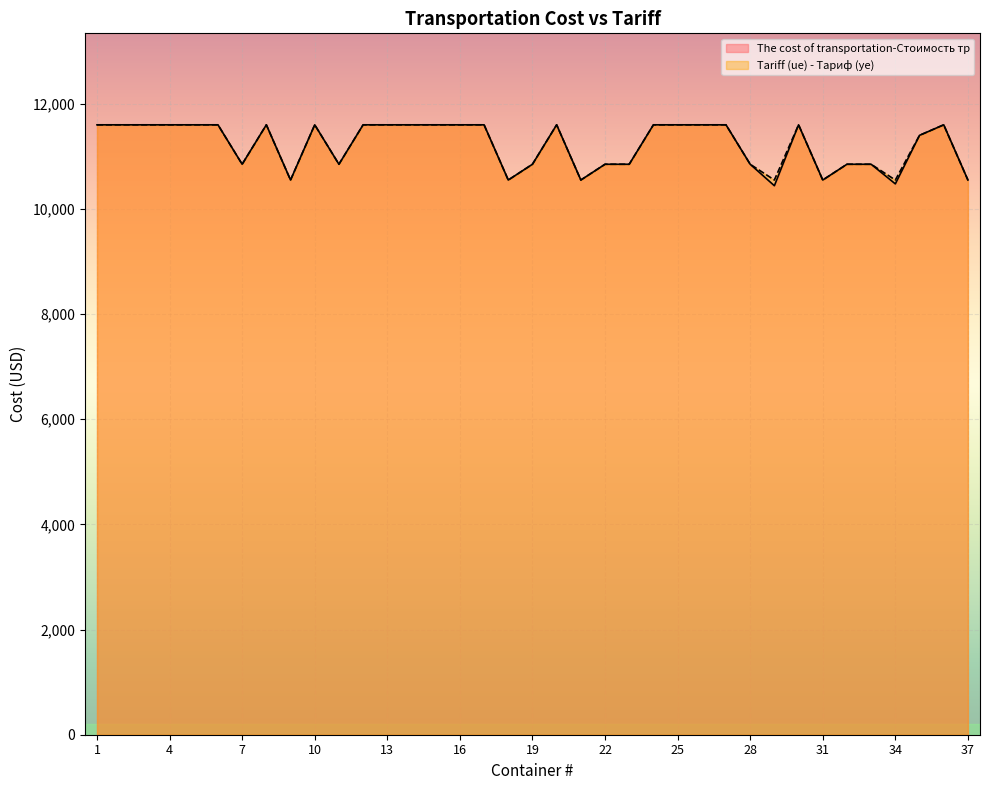

At 12, list the series in order from largest to smallest.

The cost of transportation-Стоимость тр, Tariff (ue) - Тариф (уе)